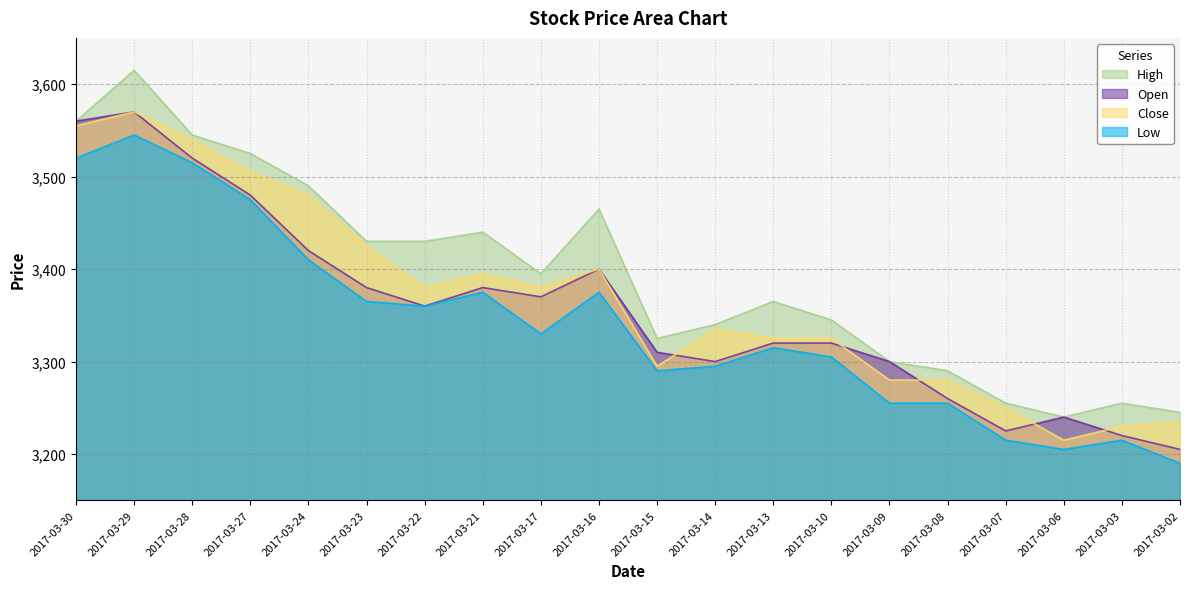

What is the maximum value shown in the chart?

3615